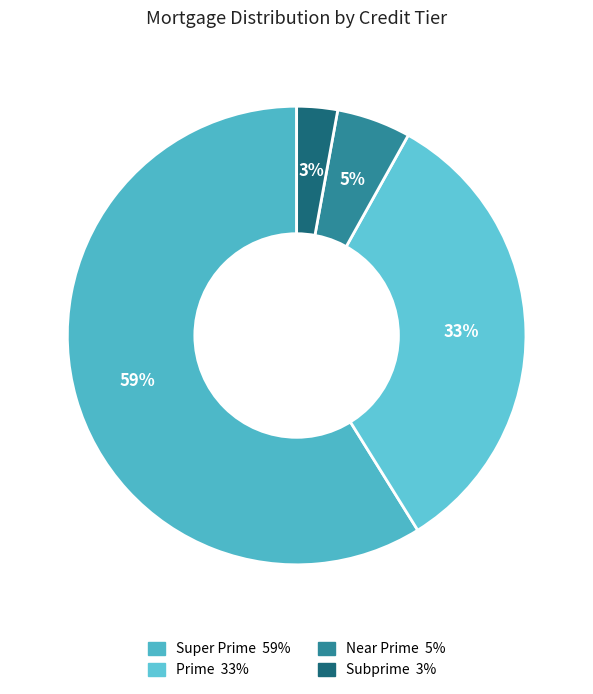

Is it true that Super Prime is 59% of the pie?

True